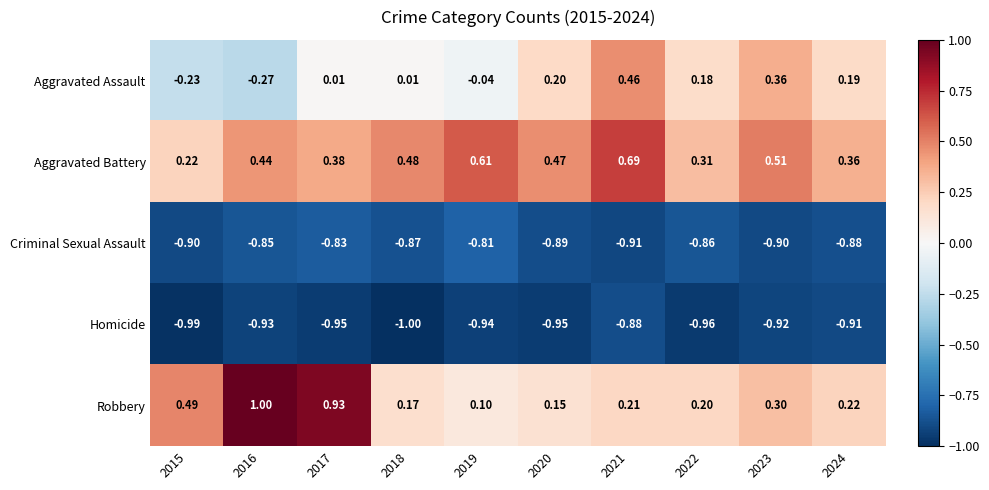

Rank the series by their maximum value, from highest to lowest.

Robbery, Aggravated Battery, Aggravated Assault, Criminal Sexual Assault, Homicide